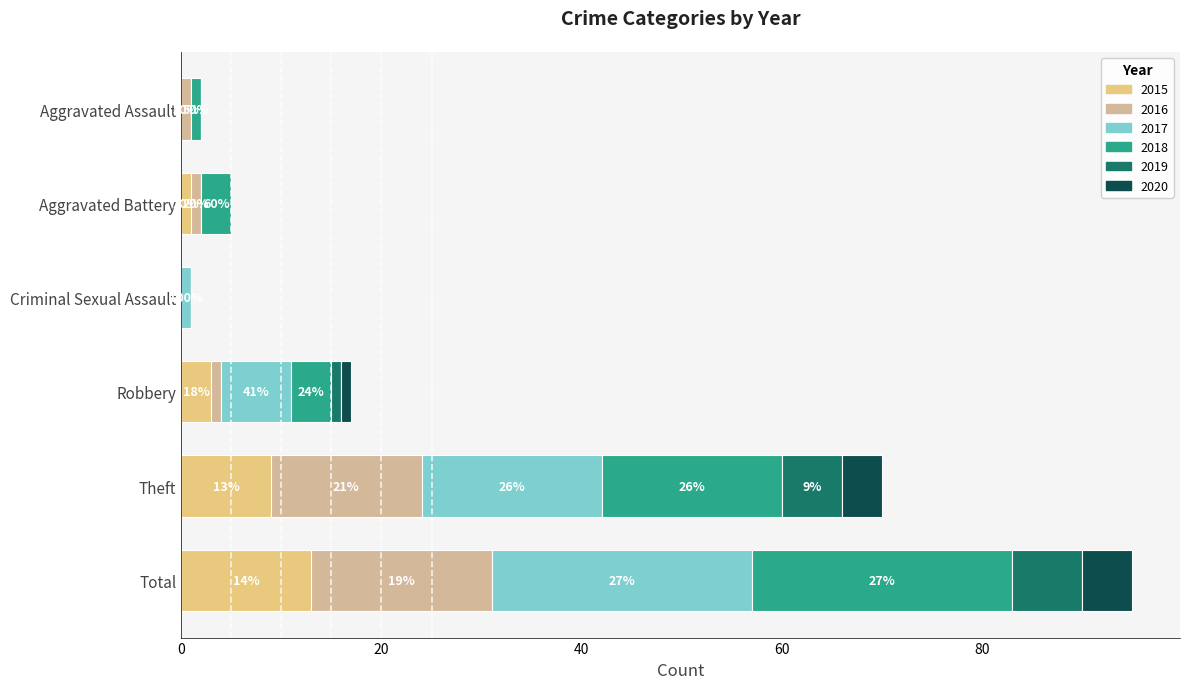

What are all the series names shown in the legend?

2015, 2016, 2017, 2018, 2019, 2020